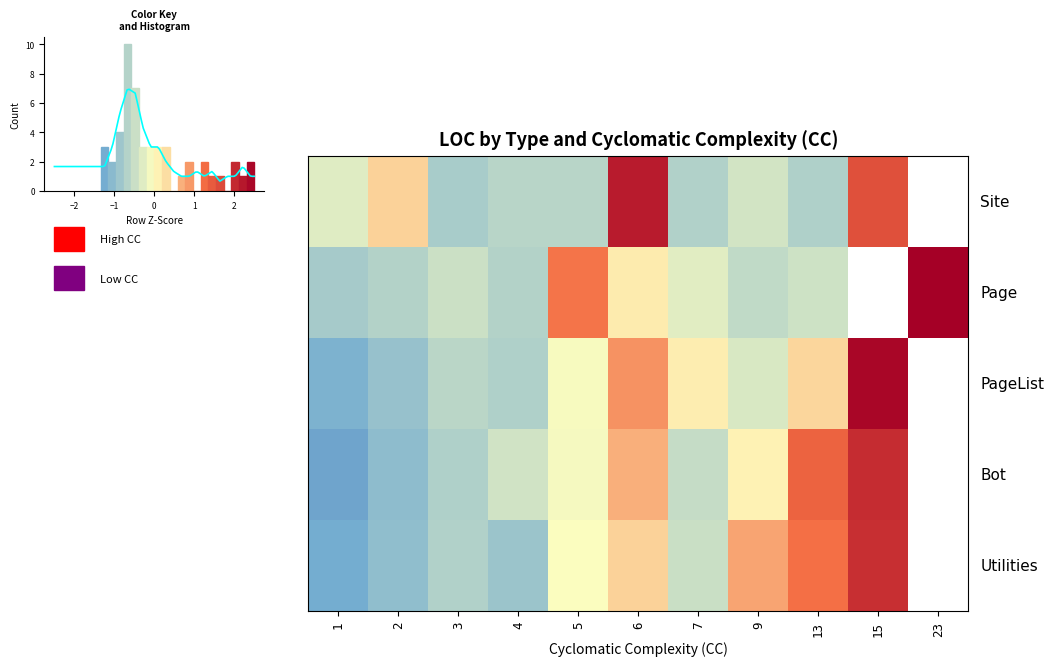

What is the minimum value shown in the chart?

-1.3